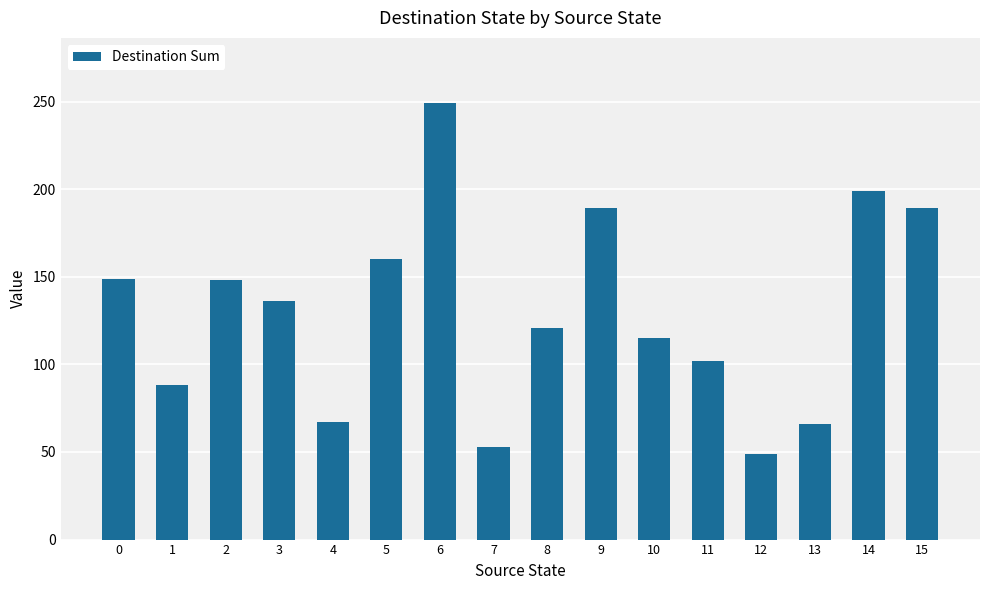

What is the maximum value shown in the chart?

249